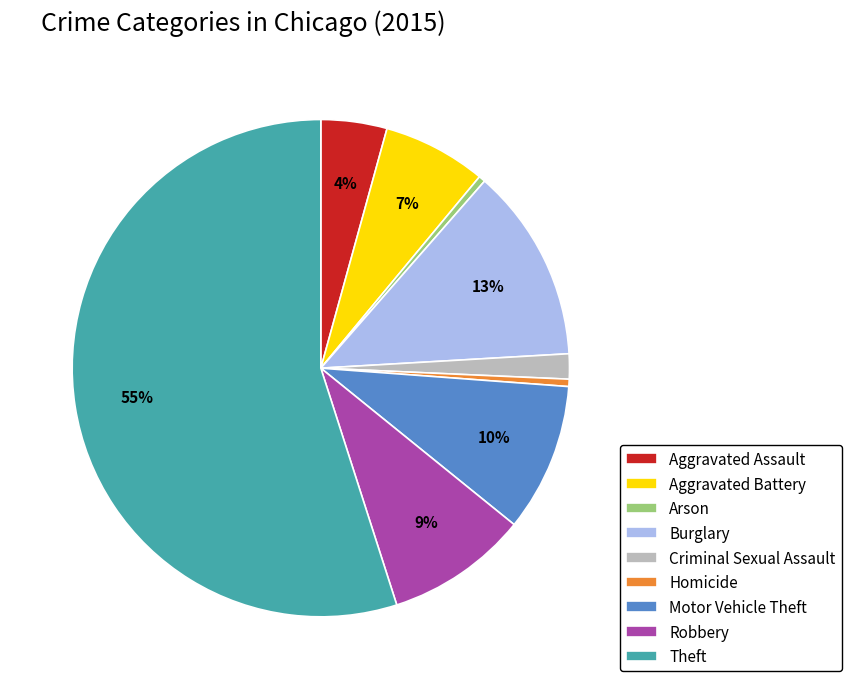

To the nearest percent, what is the difference between the largest and smallest slice percentages?

55%